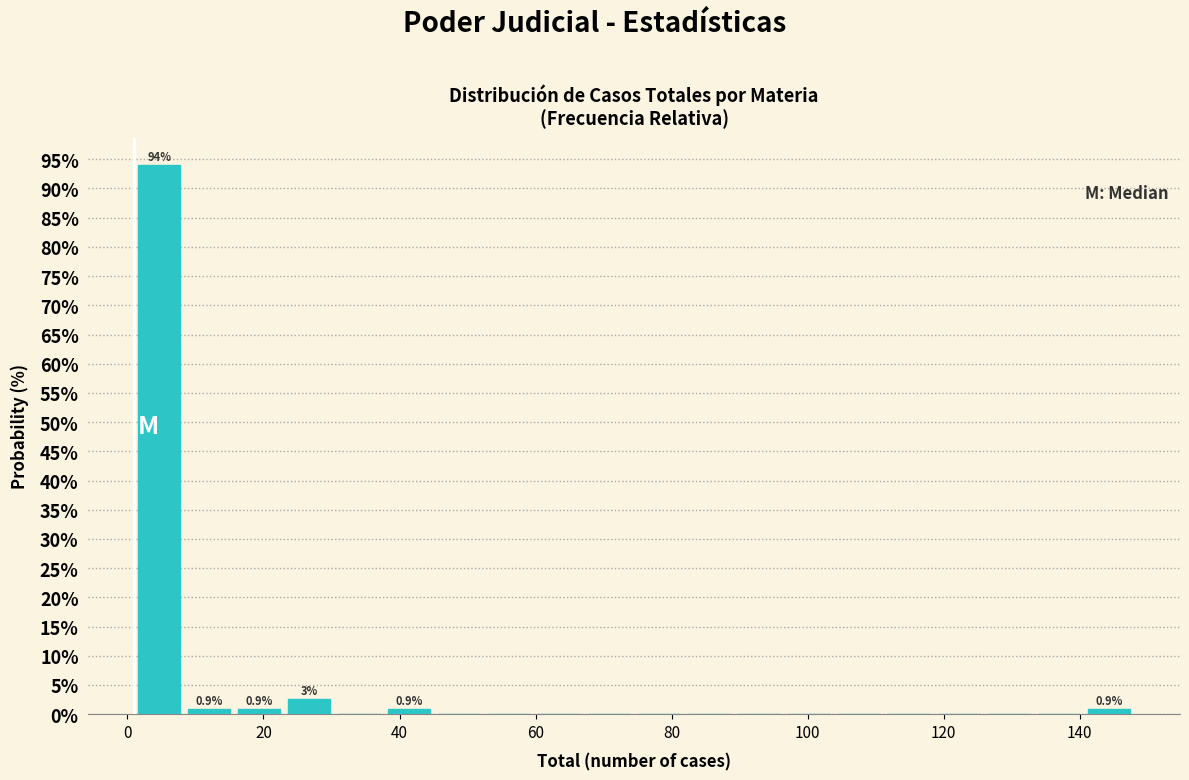

Read against the x-axis, roughly where is the centre of the tallest bar?

4